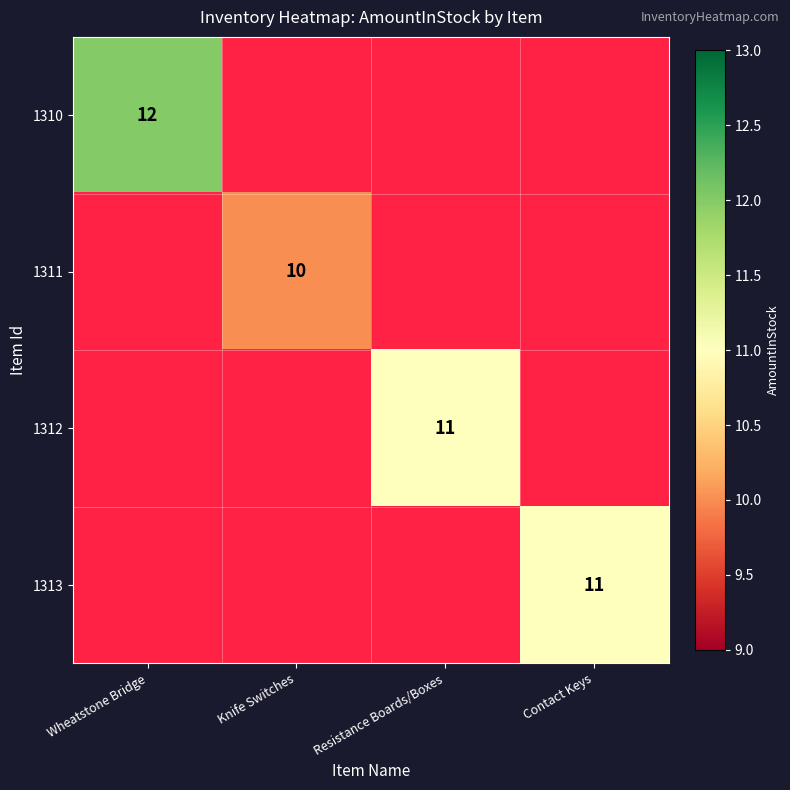

The 1311 series shows 16 at Knife Switches. True or false?

False